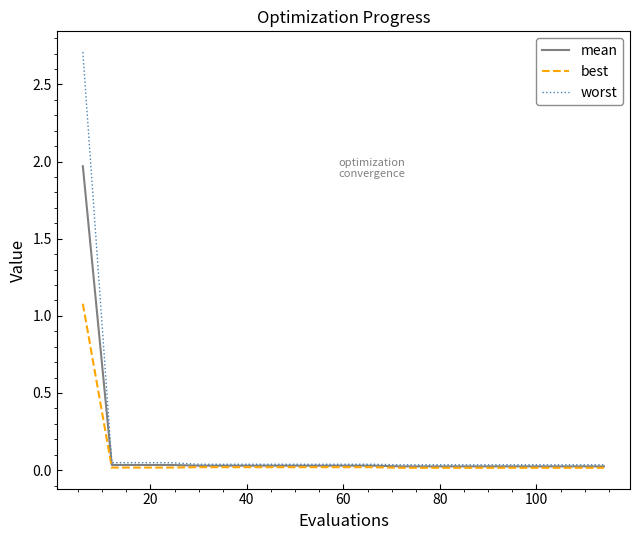

What is the maximum value shown in the chart?

2.7